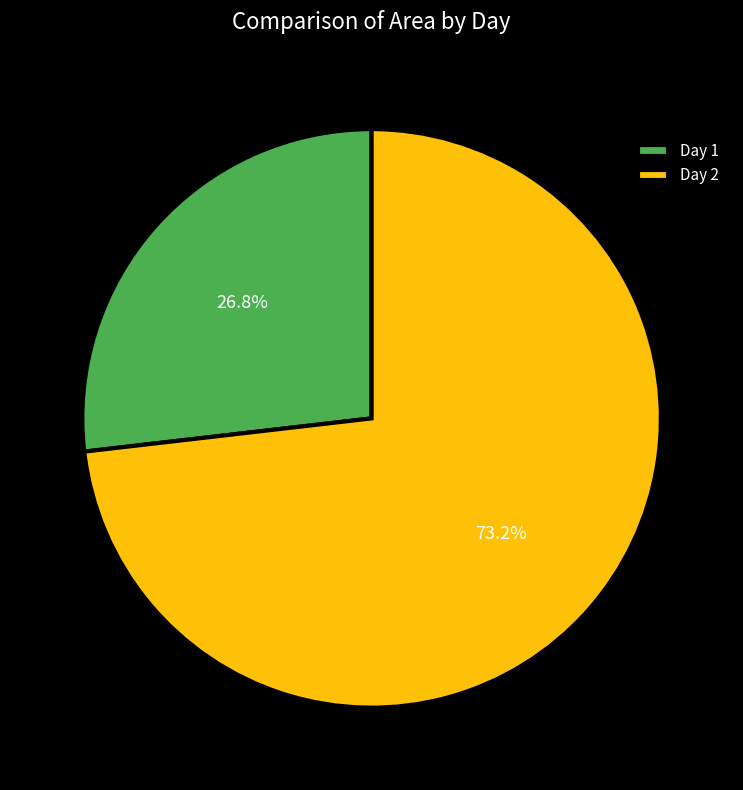

Does Day 2 account for over 50% of the chart?

Yes